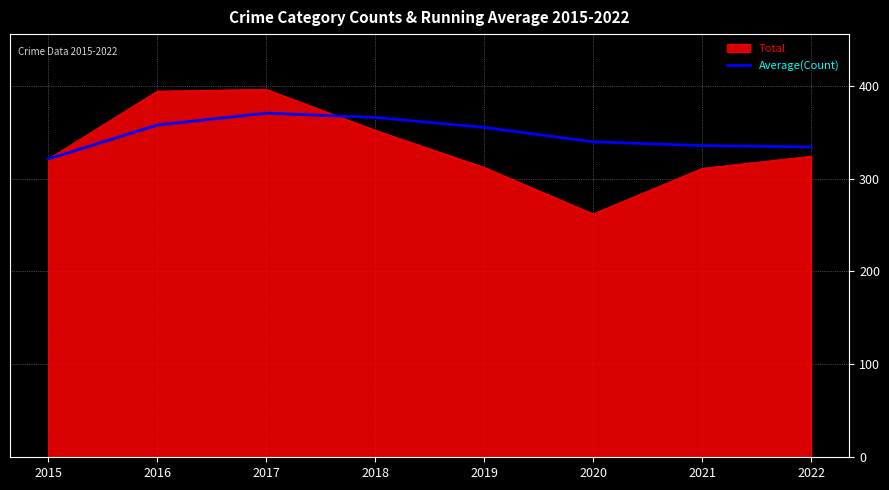

The Average(Count) series shows 357.5 at 2016. True or false?

True